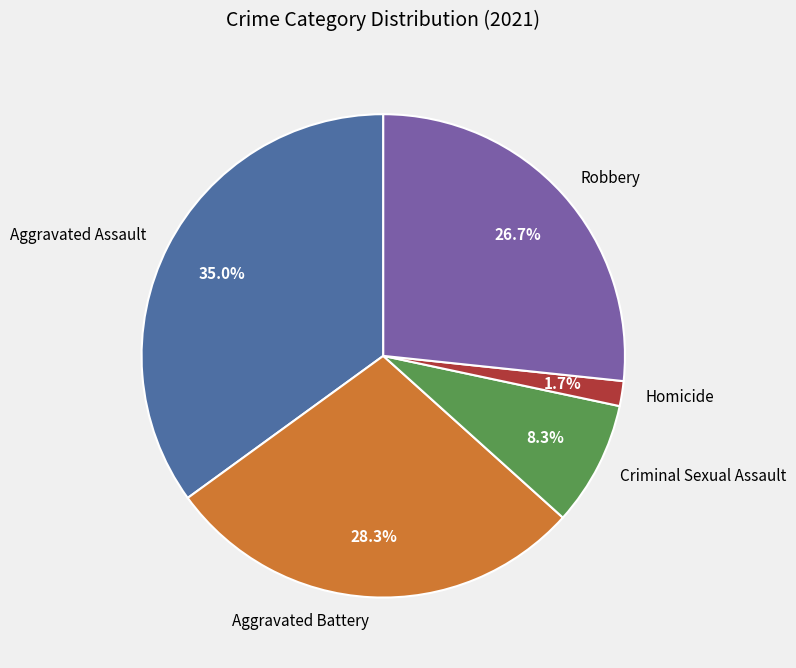

To the nearest percent, what percentage of the pie is Aggravated Assault?

35%